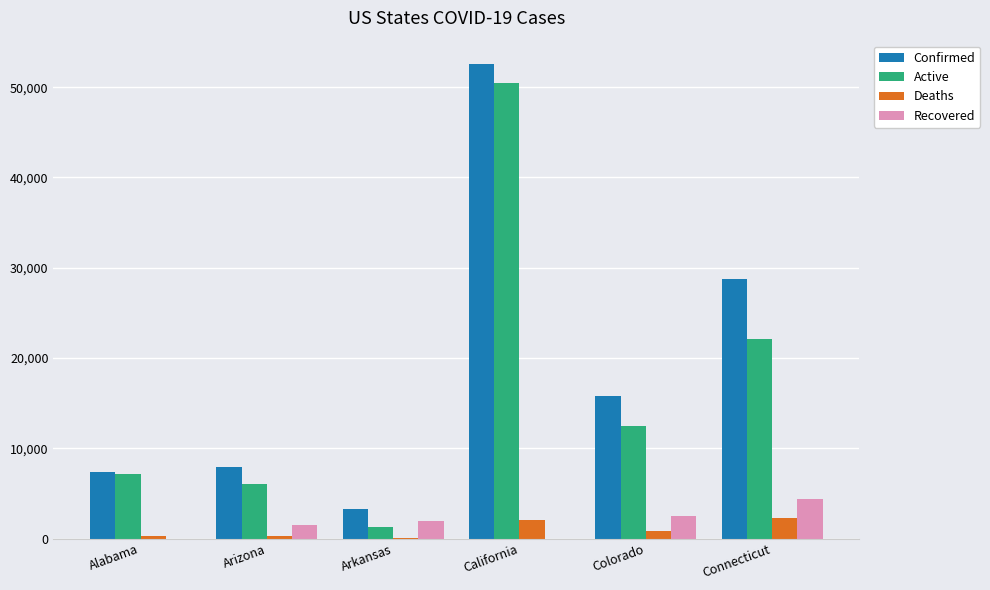

What is the highest value of the Confirmed series?

52526